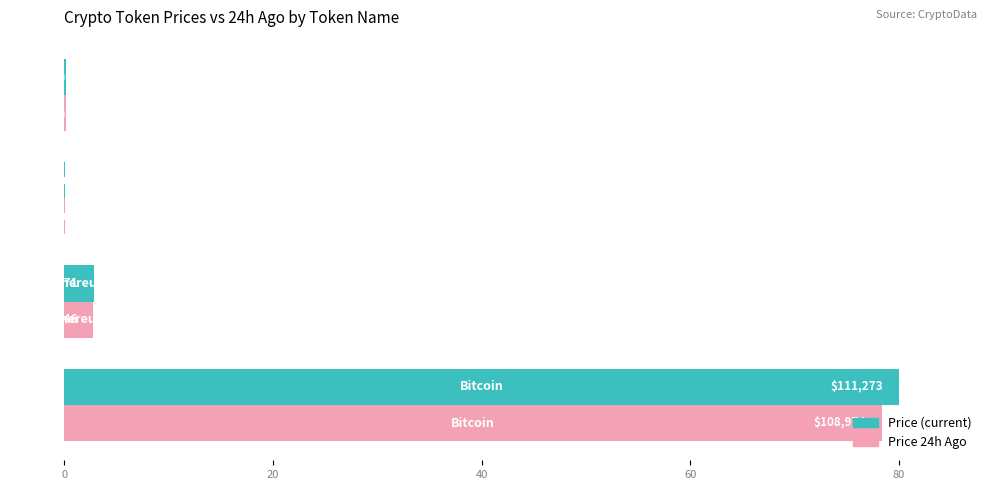

Reading left to right, what are all the values shown in this chart?

price: 80.0	2.9	0.0	0.2
price24hAgo: 78.3	2.8	0.0	0.2